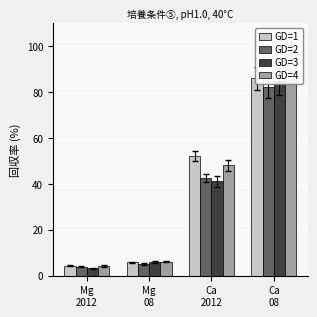

Reading left to right, extract all data points from this chart.

GD=1: Mg
2012=4.3	Mg
08=5.8	Ca
2012=52.1	Ca
08=85.9
GD=2: Mg
2012=3.9	Mg
08=5.0	Ca
2012=42.5	Ca
08=82.1
GD=3: Mg
2012=3.2	Mg
08=5.9	Ca
2012=41.2	Ca
08=84.6
GD=4: Mg
2012=4.2	Mg
08=6.1	Ca
2012=48.1	Ca
08=100.0